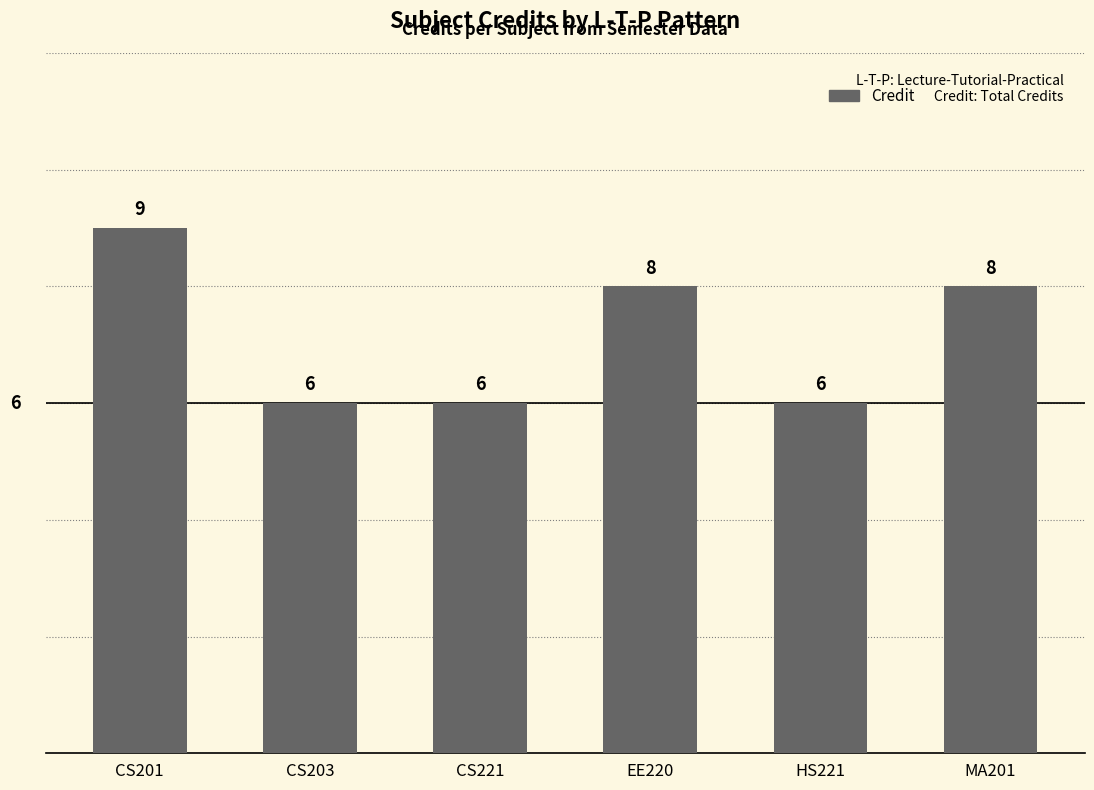

Count the values in the range 6 to 8.

5